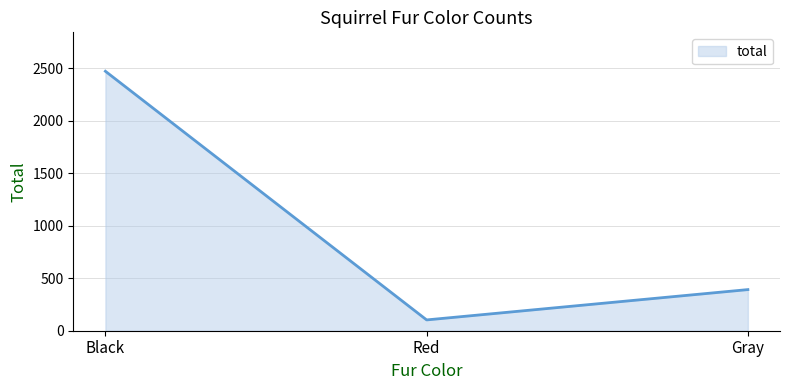

What value does the data have at Black?

2473